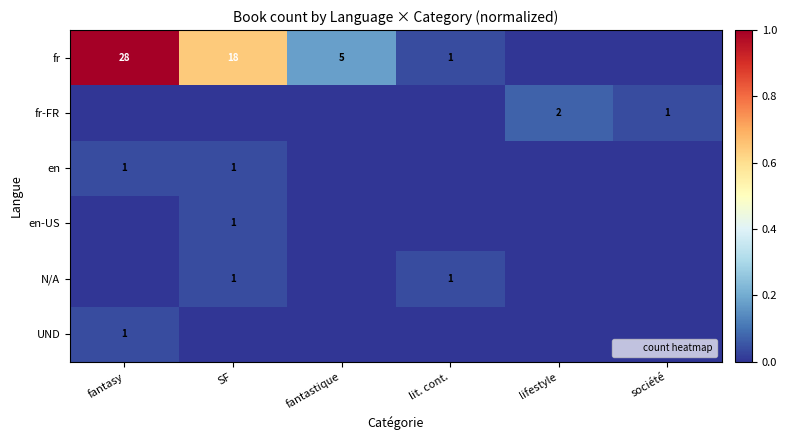

True or false: en has a value of 0.0 at fantasy.

False